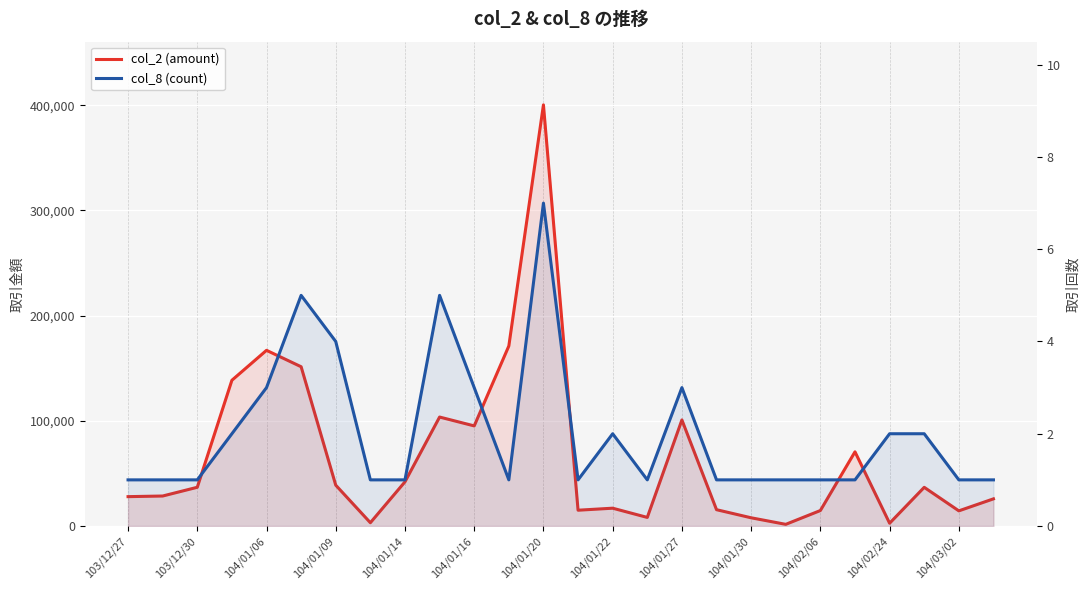

Reading right to left, extract all data points from this chart.

col_2 (amount): 25800	14400	36760	2630	70500	14700	1570	7800	15500	100800	8150	16920	15000	400310	171100	95140	103560	42000	3120	38810	151370	166980	138520	36800	28500	27900
col_8 (count): 1	1	2	2	1	1	1	1	1	3	1	2	1	7	1	3	5	1	1	4	5	3	2	1	1	1